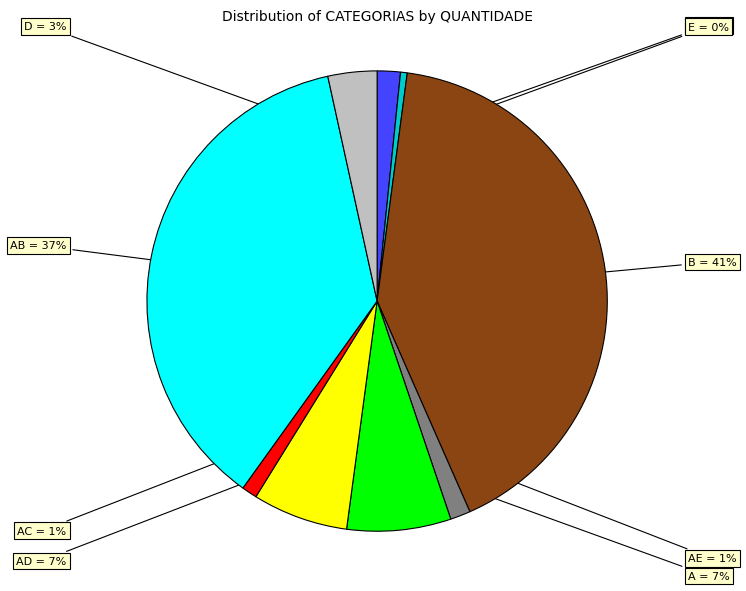

To the nearest percent, what is the combined percentage of C and B?

43%